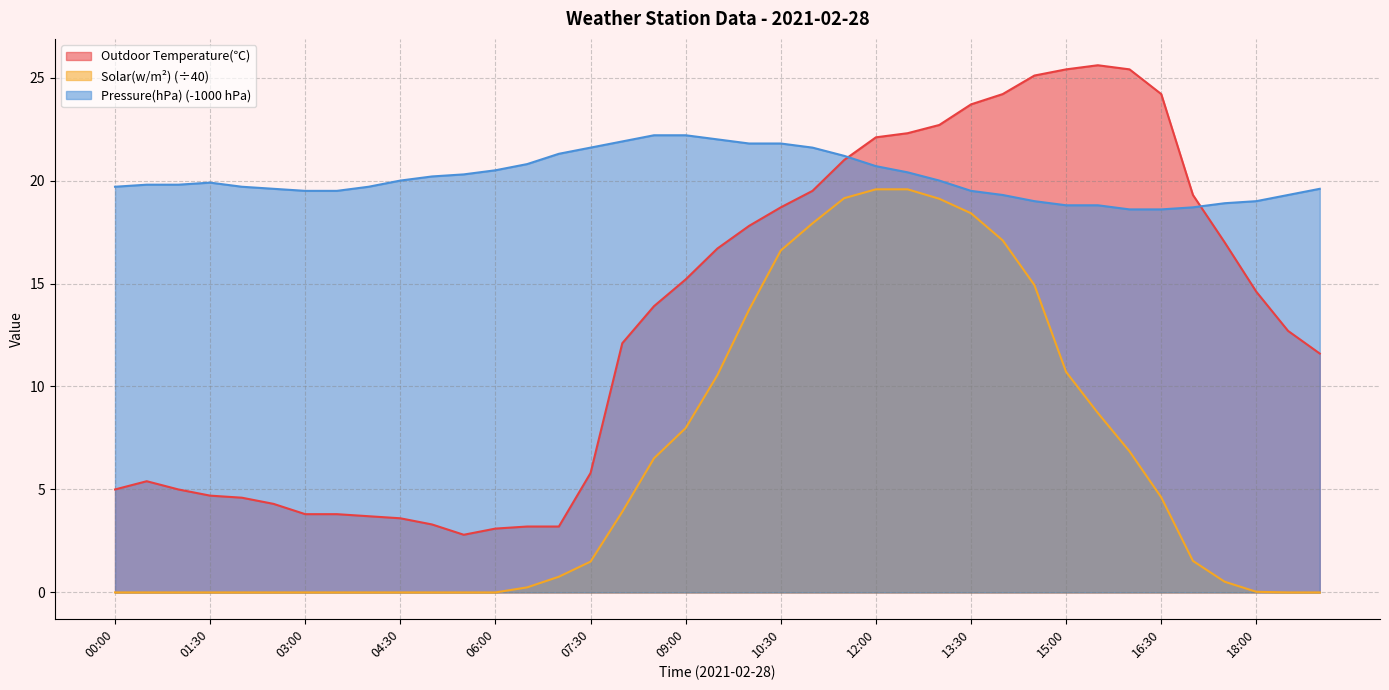

What is the approximate value of Pressure(hPa) at 07:00?

21.3